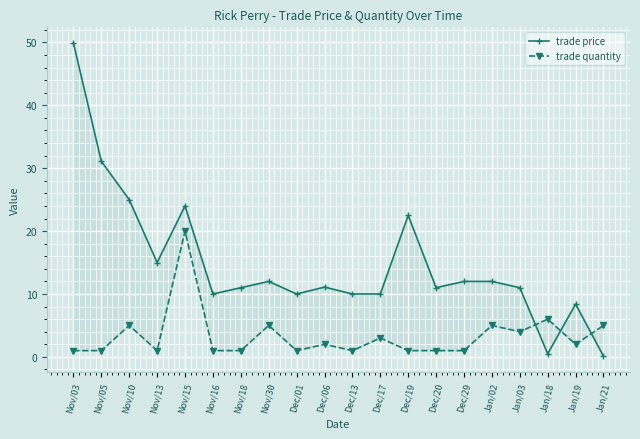

How many times do trade quantity and trade price cross each other?

3